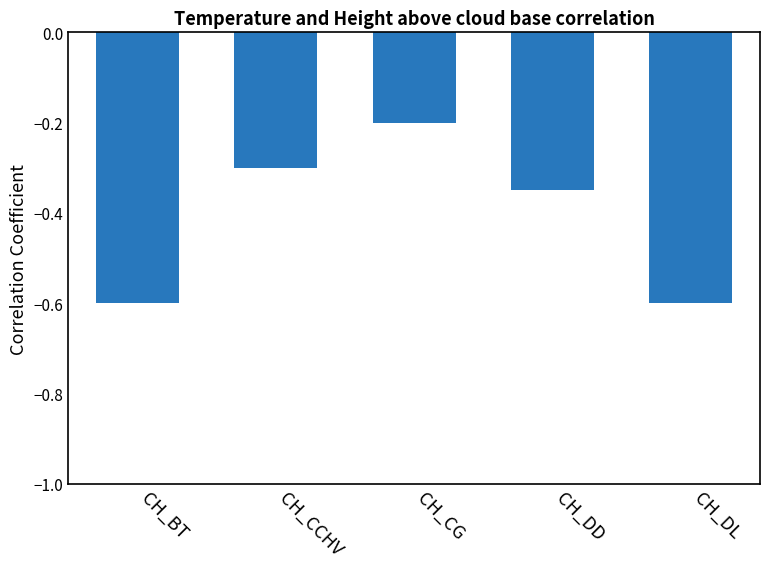

Are the bars horizontal?

No